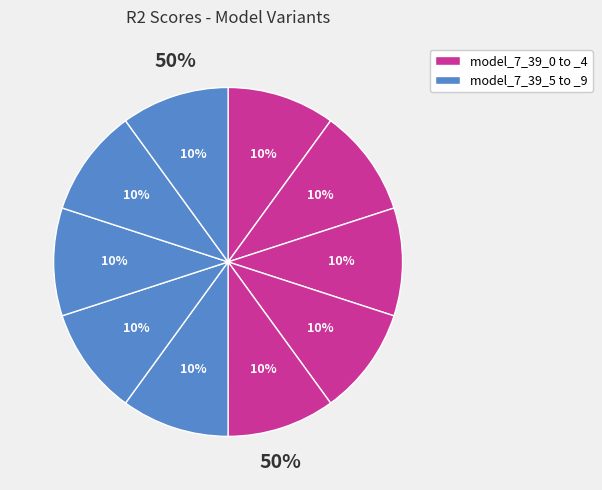

True or false: model_7_39_9 accounts for 4% of the total.

False